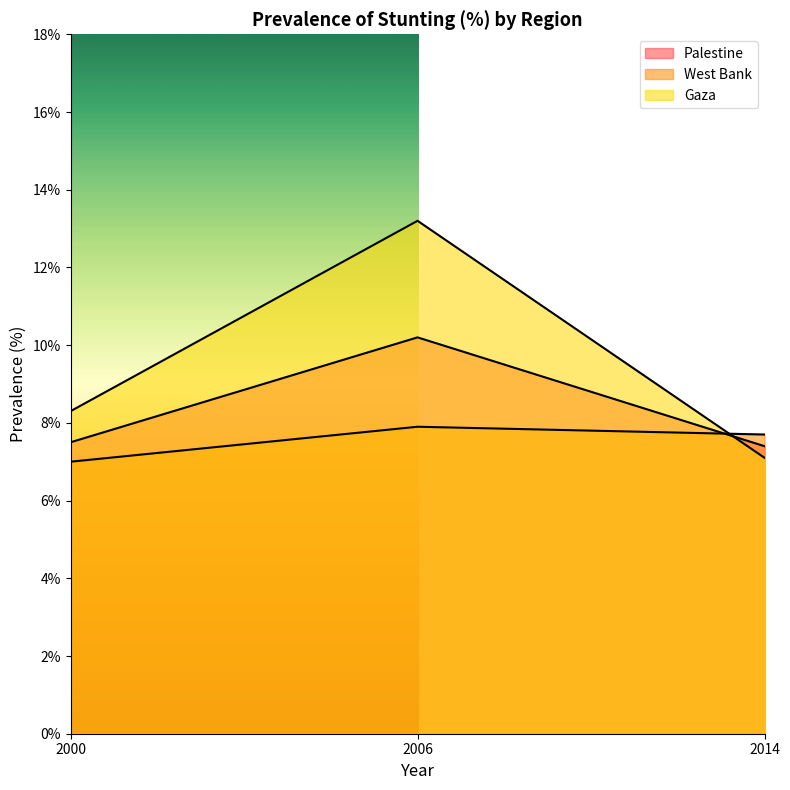

Which label corresponds to the smallest value in the chart?

2000